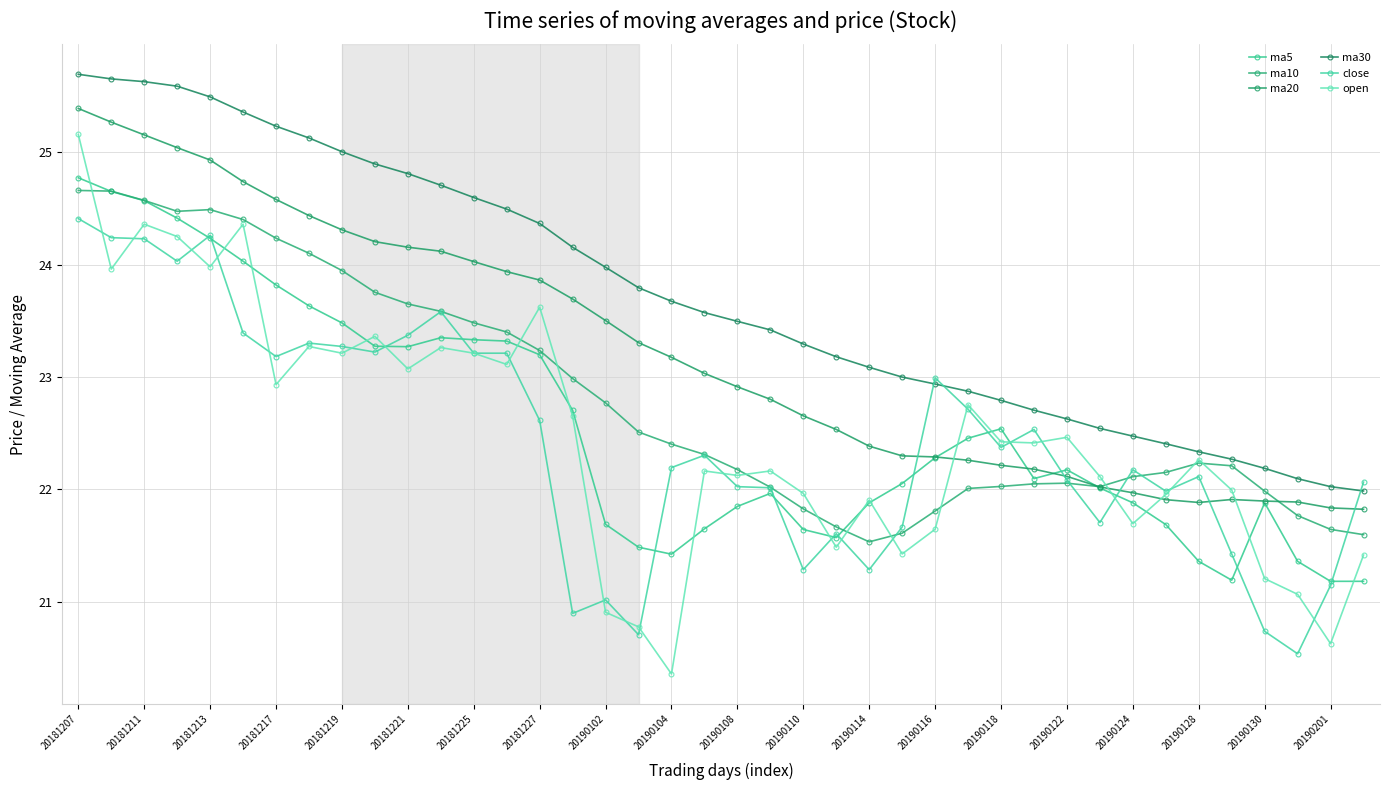

At which label does ma30 reach its minimum?

39